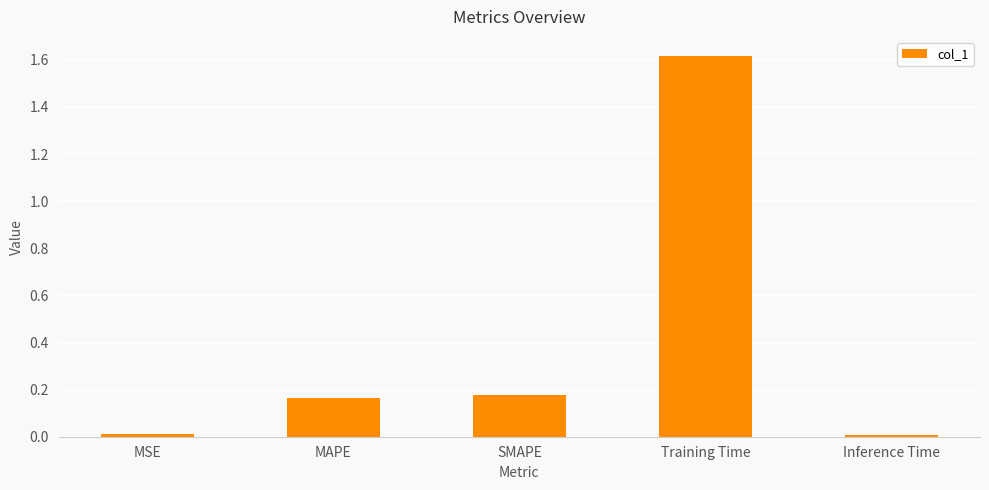

What is the label of the 3rd bar from the right?

SMAPE